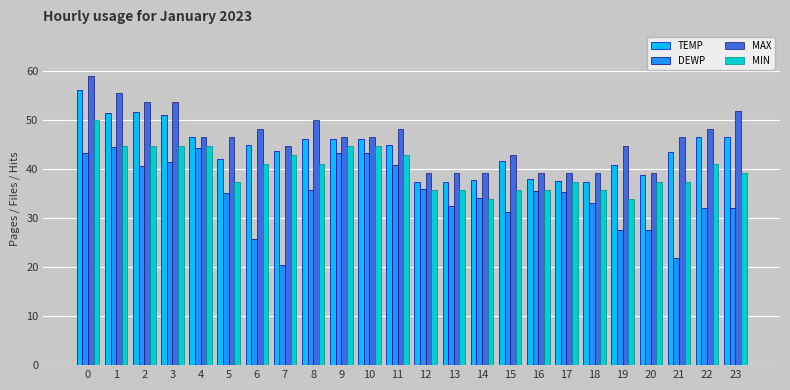

Is the value of MIN at 1 greater than the value of MAX at 9?

No